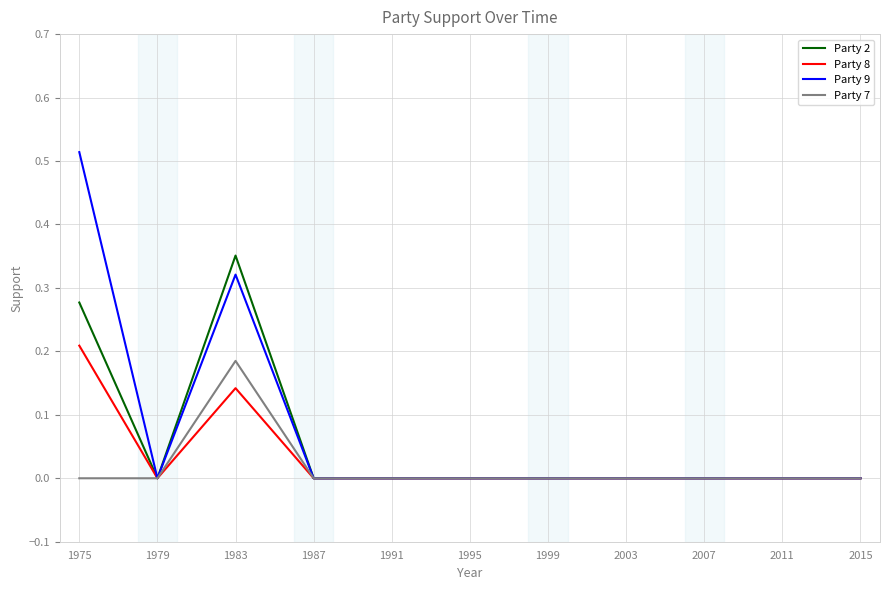

Is the value of Party 8 at 1975 greater than the value of Party 2 at 1999?

Yes